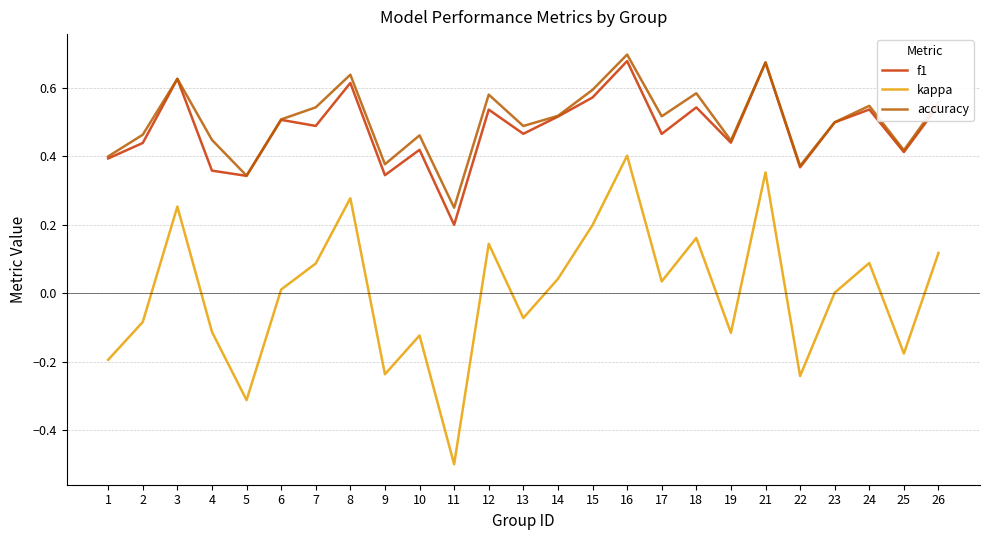

True or false: accuracy and kappa cross at least once.

False